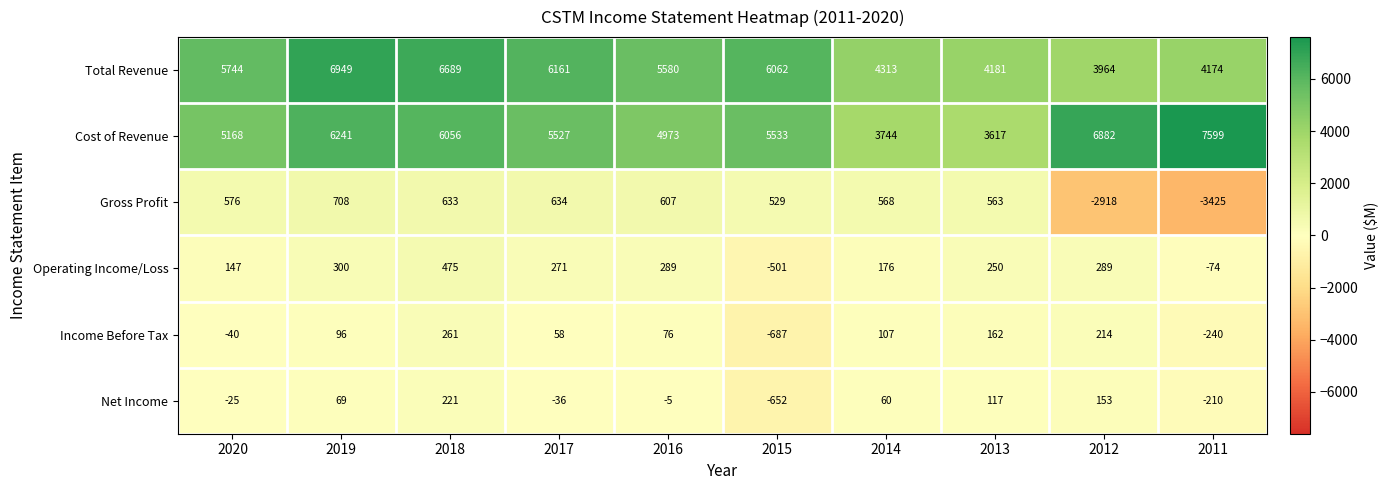

Which series changed the most between 2020 and 2012?

Gross Profit